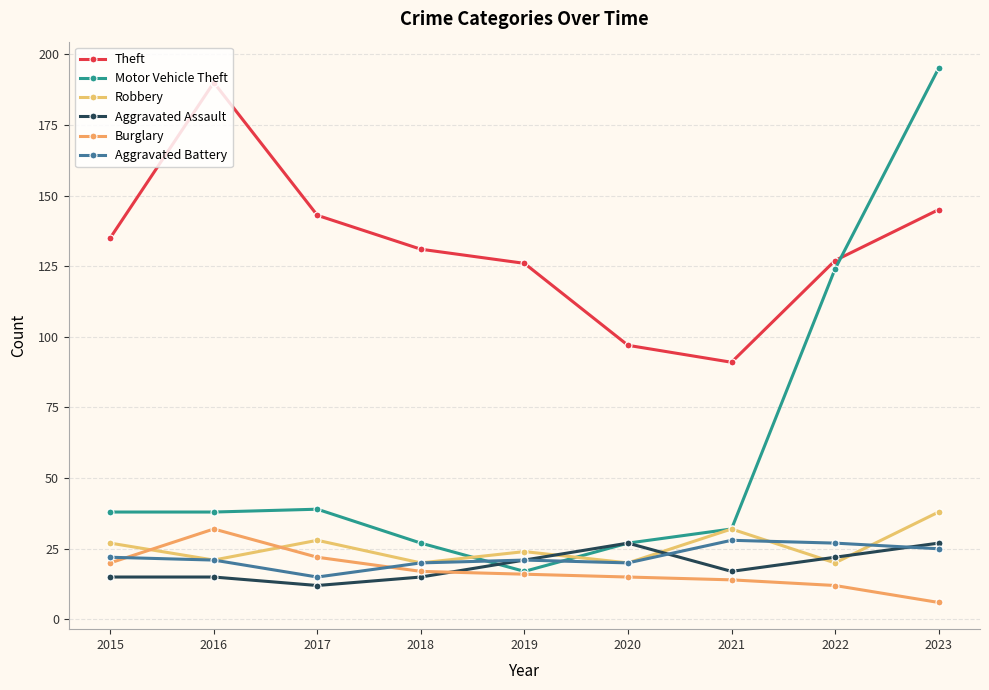

Is it true that Theft equals 76 at 2023?

False